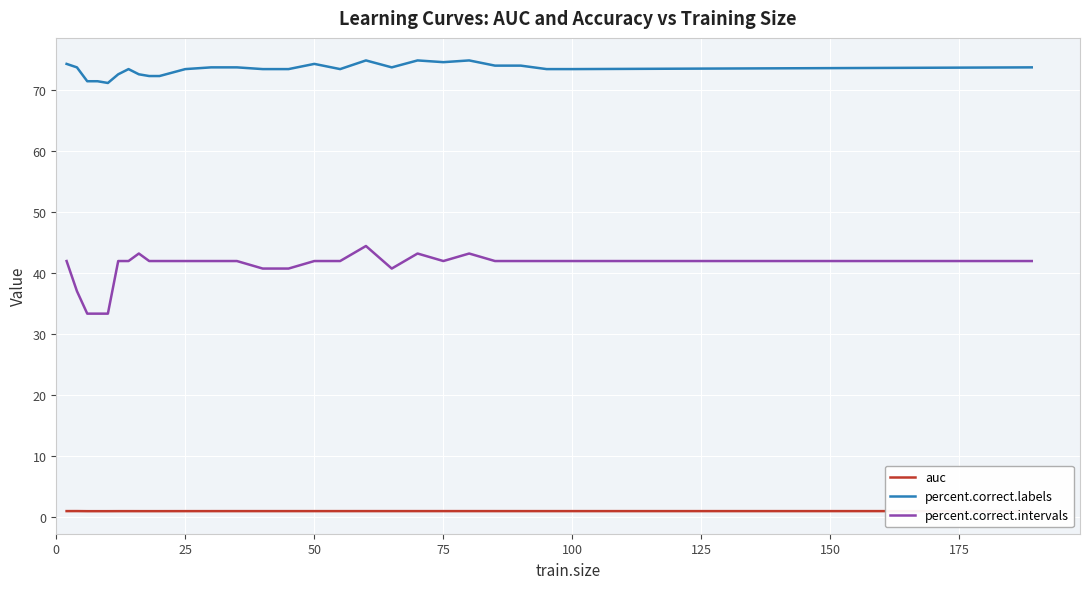

Which series has the widest spread of values?

percent.correct.intervals